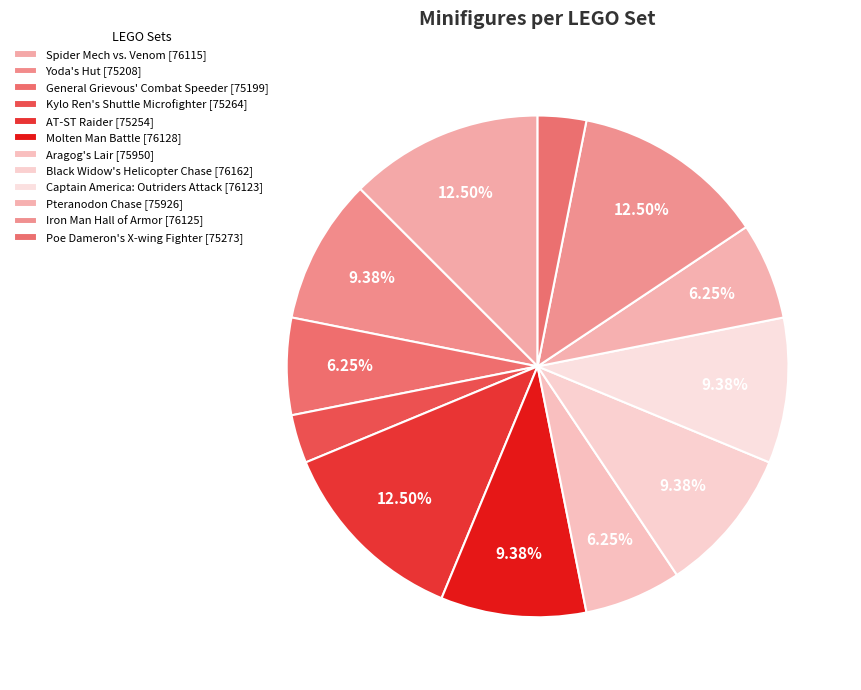

The Aragog's Lair [75950] slice represents 17% of the pie. True or false?

False